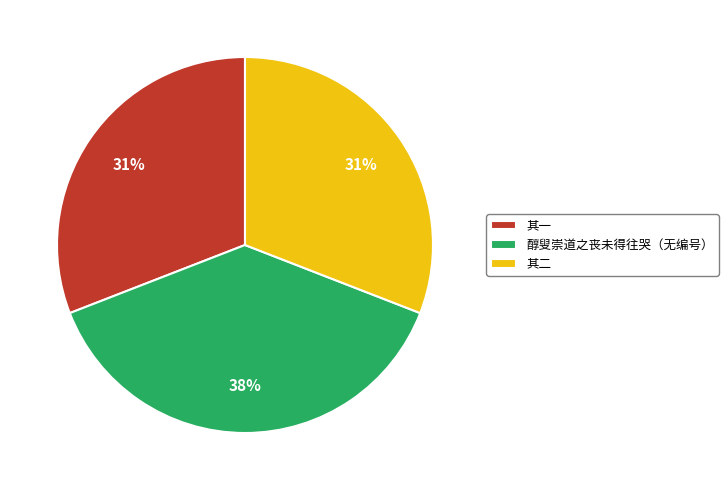

What is the ratio of the value at 其一 to the value at 醇叟崇道之丧未得往哭（无编号）?

0.8